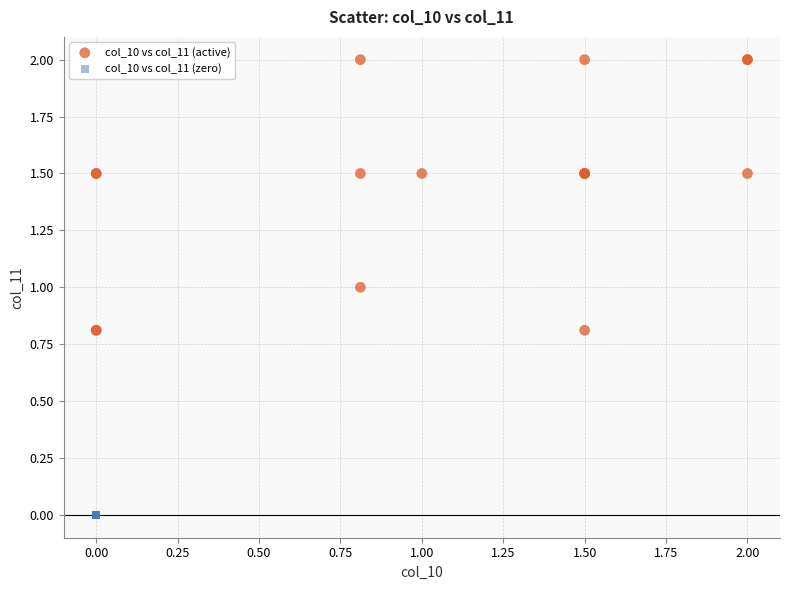

Which series contains the highest Y value?

col_10 vs col_11 (active)